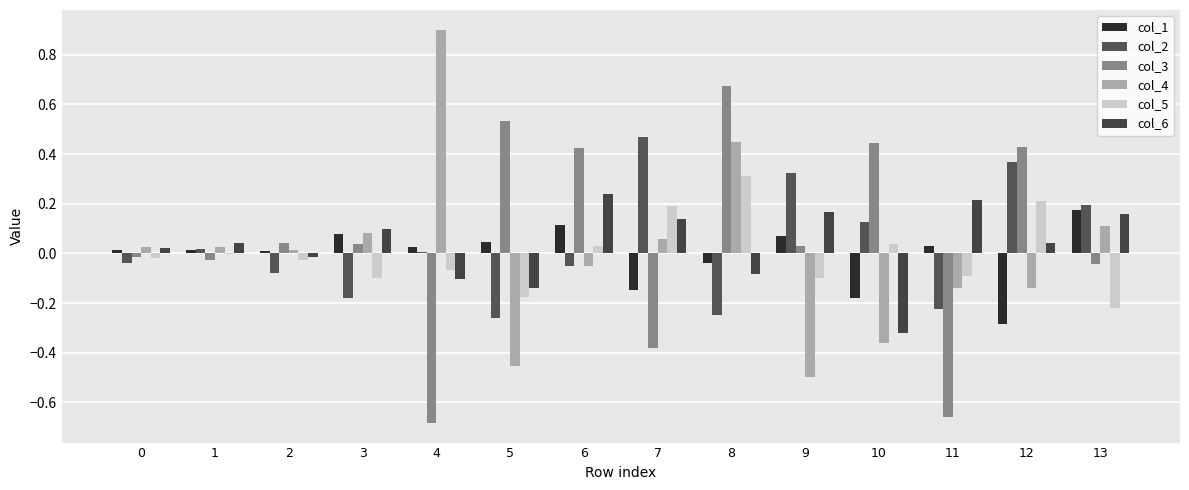

The value of col_4 at 7 is 0.1. True or false?

True